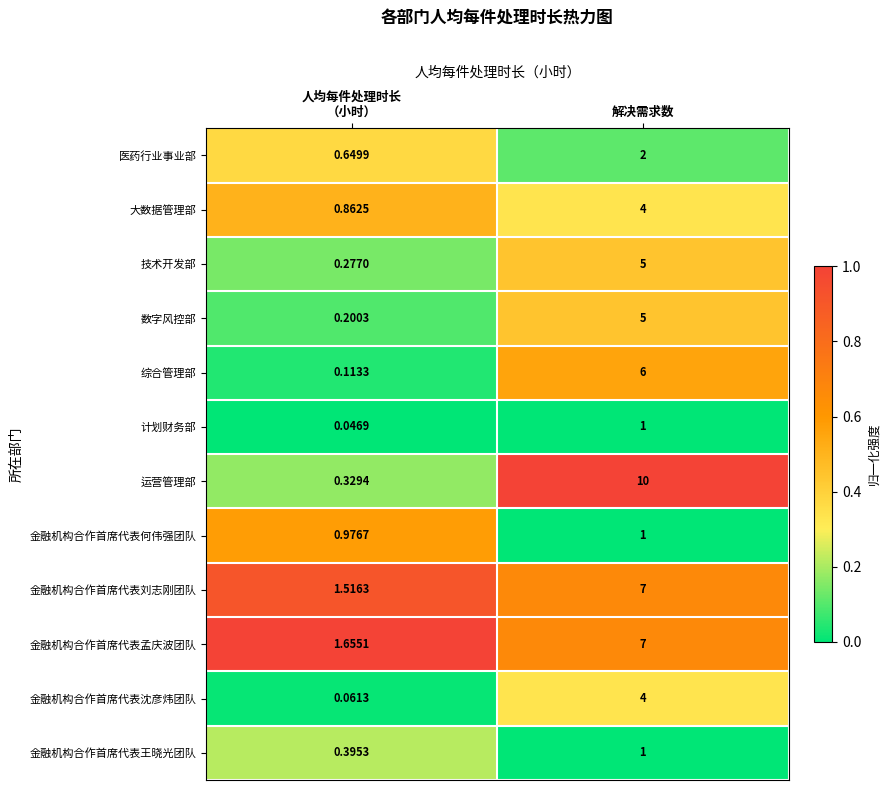

Which series has the largest total across all categories?

运营管理部